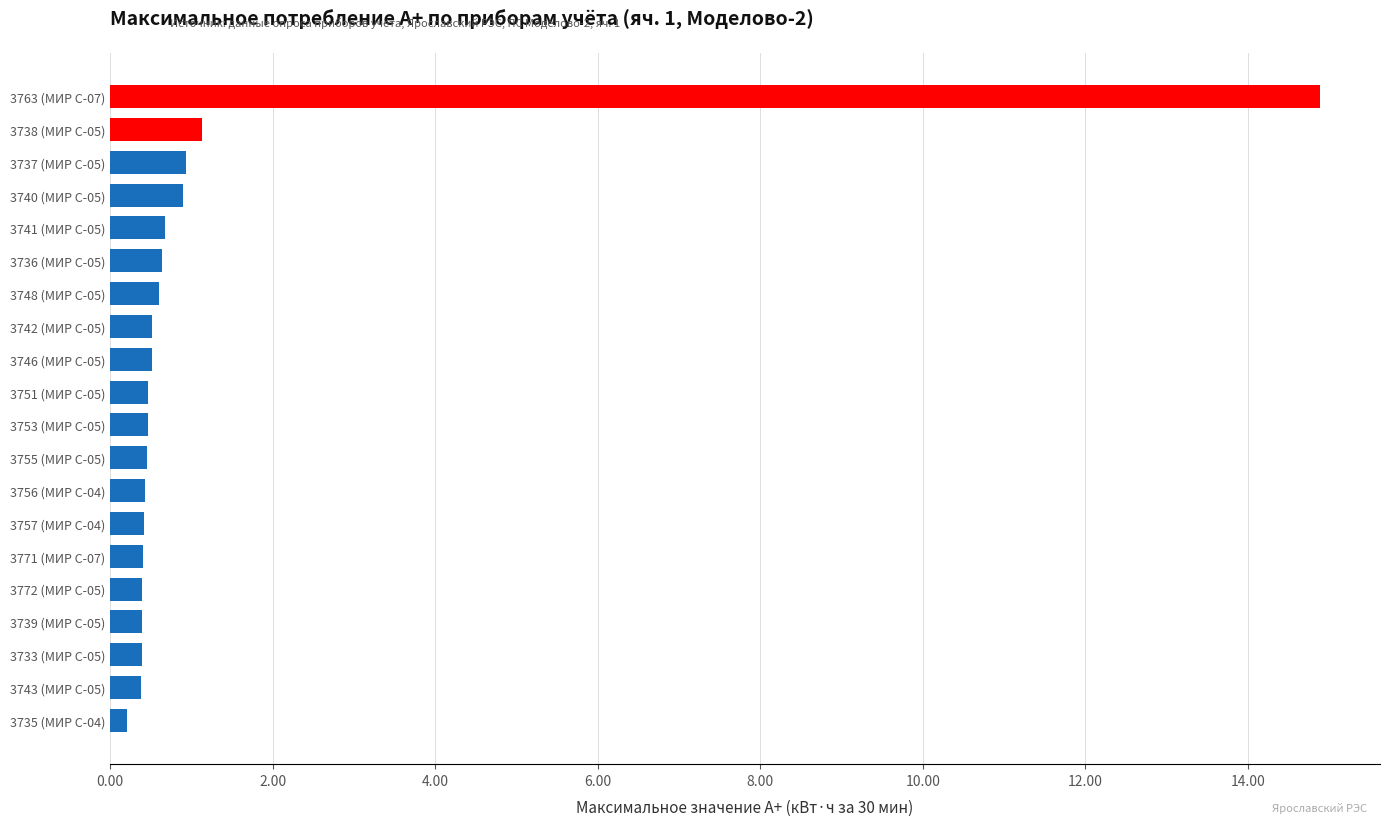

True or false: the data shows 0.4 at 3771 (МИР С-07).

True